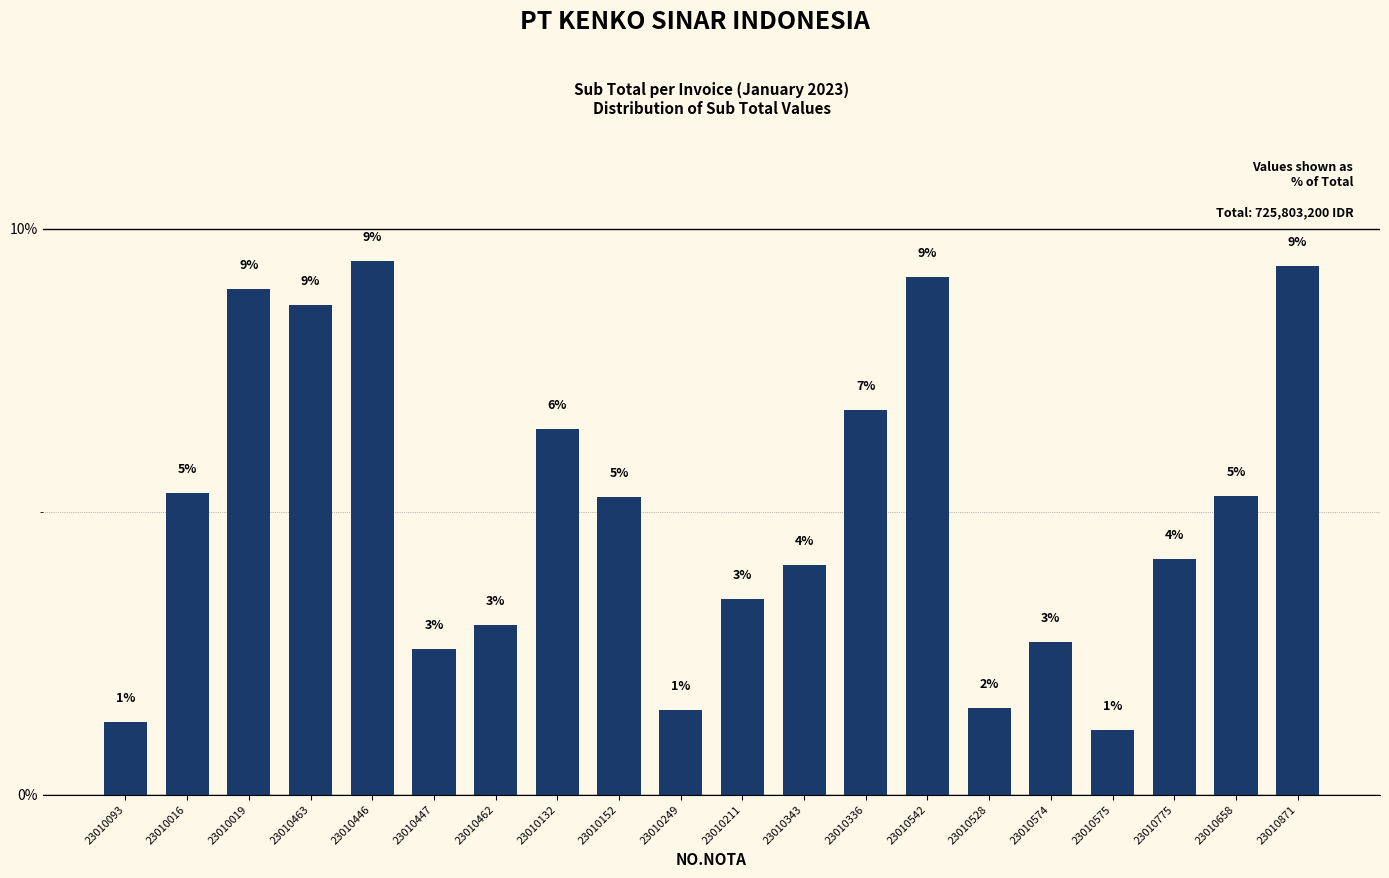

How many bars are there in total?

20